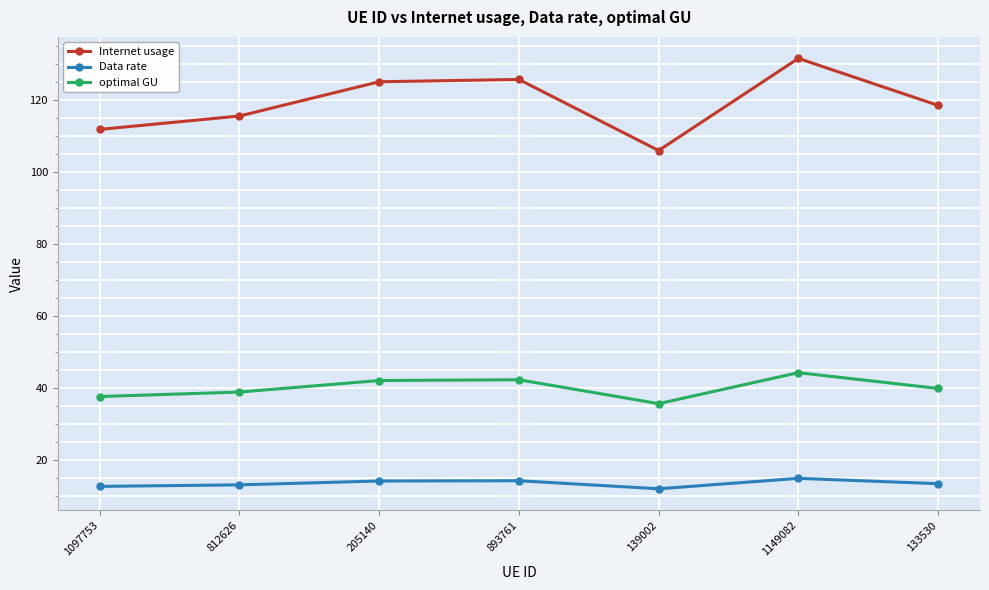

True or false: Data rate and optimal GU intersect in this chart.

False